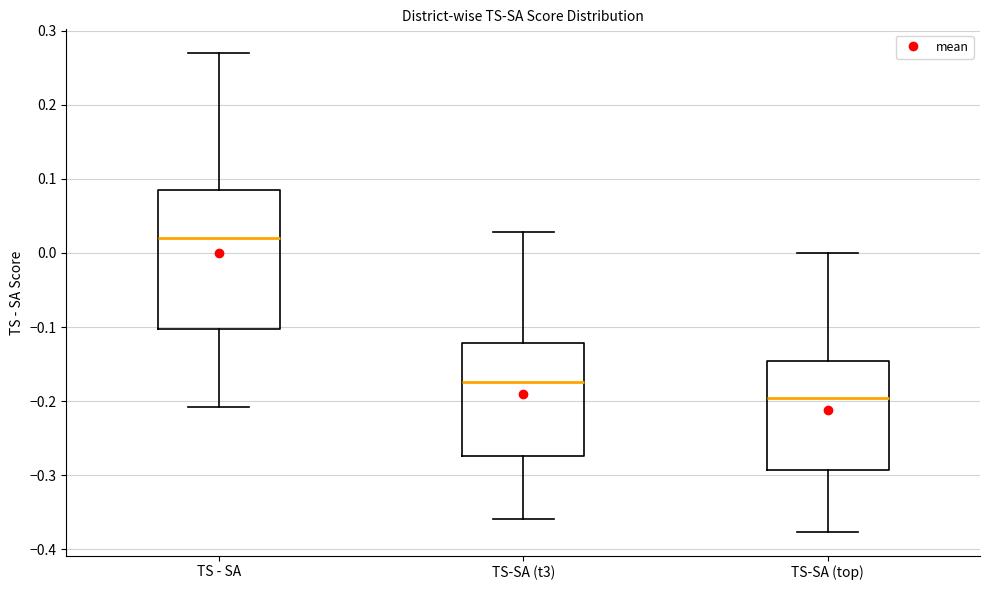

Which box has the highest median line?

TS - SA